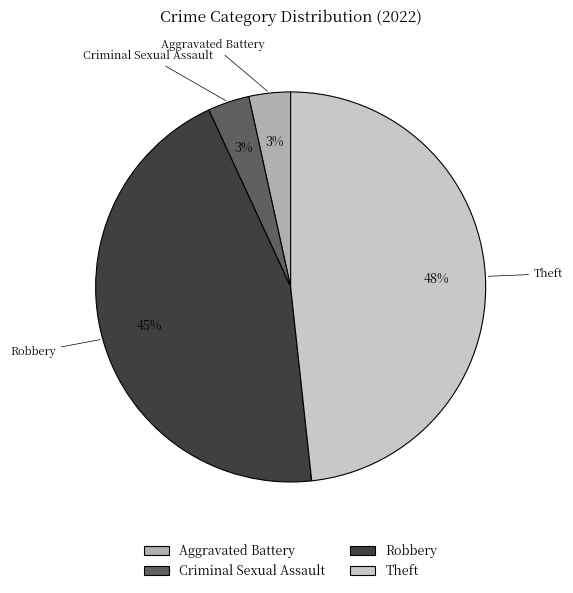

Which slice is the largest?

Theft